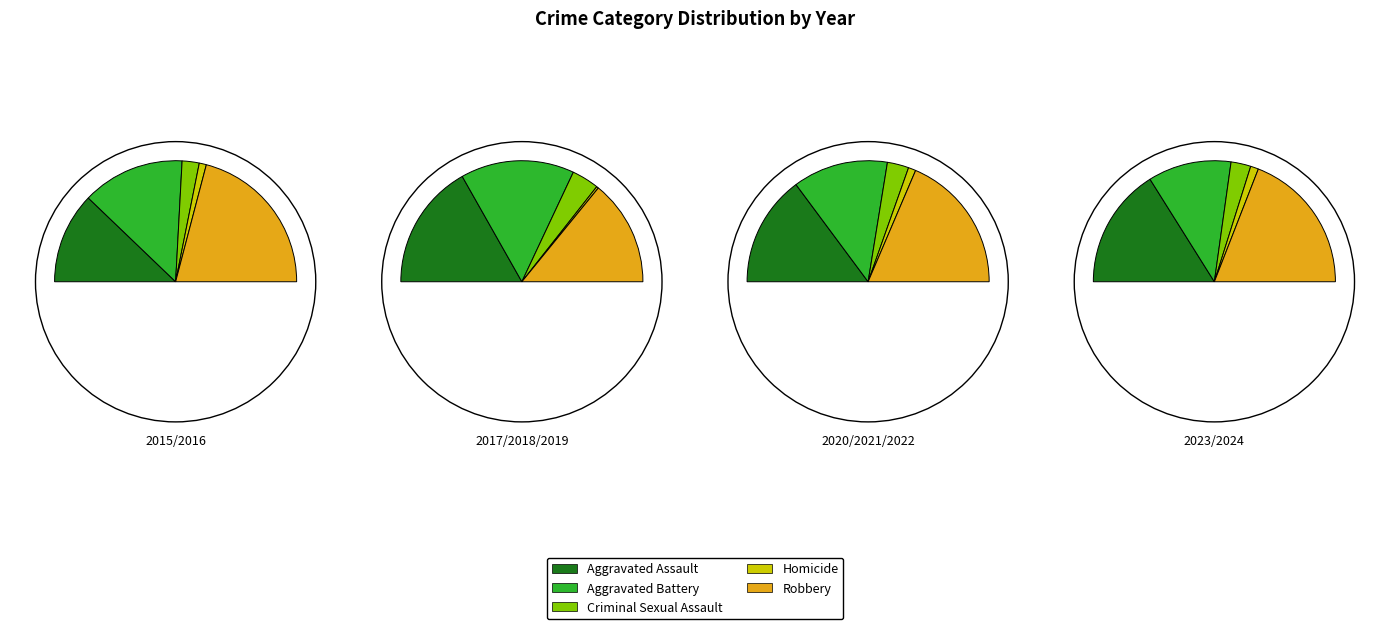

Between 2017 and 2018, which series saw the biggest shift?

Robbery